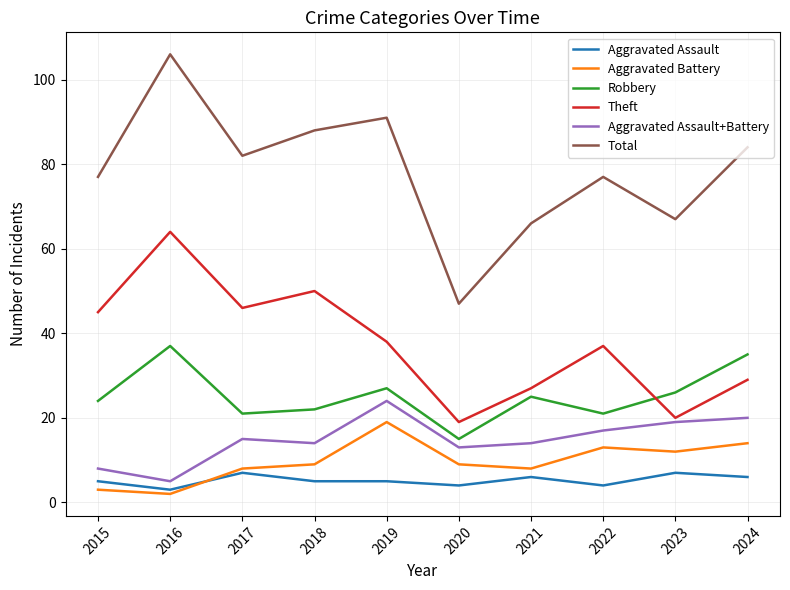

Reading left to right, list all the values displayed in this chart.

Aggravated Assault: 5	3	7	5	5	4	6	4	7	6
Aggravated Battery: 3	2	8	9	19	9	8	13	12	14
Robbery: 24	37	21	22	27	15	25	21	26	35
Theft: 45	64	46	50	38	19	27	37	20	29
Aggravated Assault+Battery: 8	5	15	14	24	13	14	17	19	20
Total: 77	106	82	88	91	47	66	77	67	84